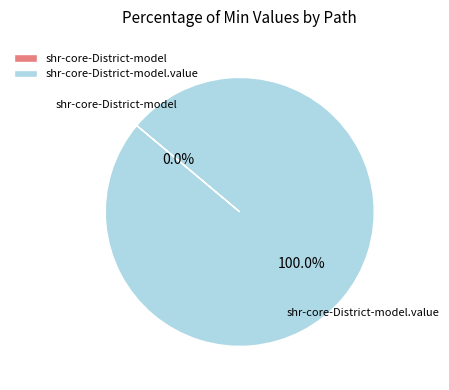

Is there any slice that represents more than half of the pie?

Yes